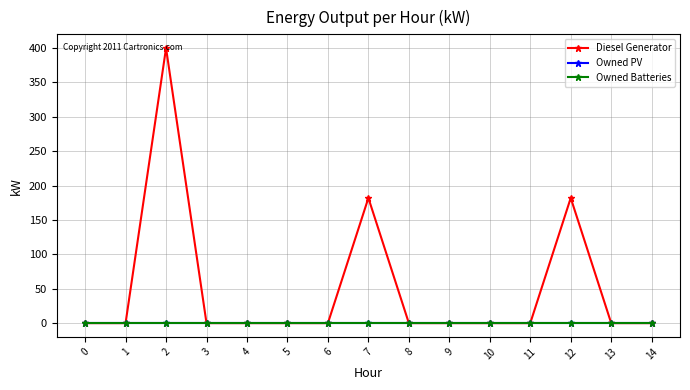

Rank the series by their maximum value, from highest to lowest.

Diesel Generator, Owned PV, Owned Batteries